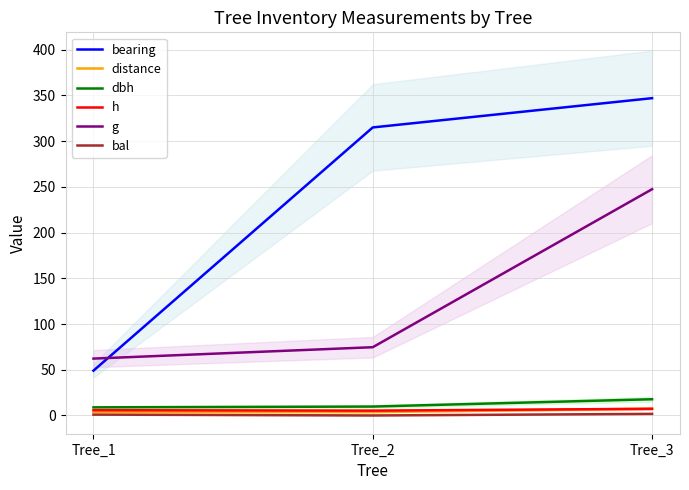

Which has a higher value, Tree_2 or Tree_3?

Tree_3